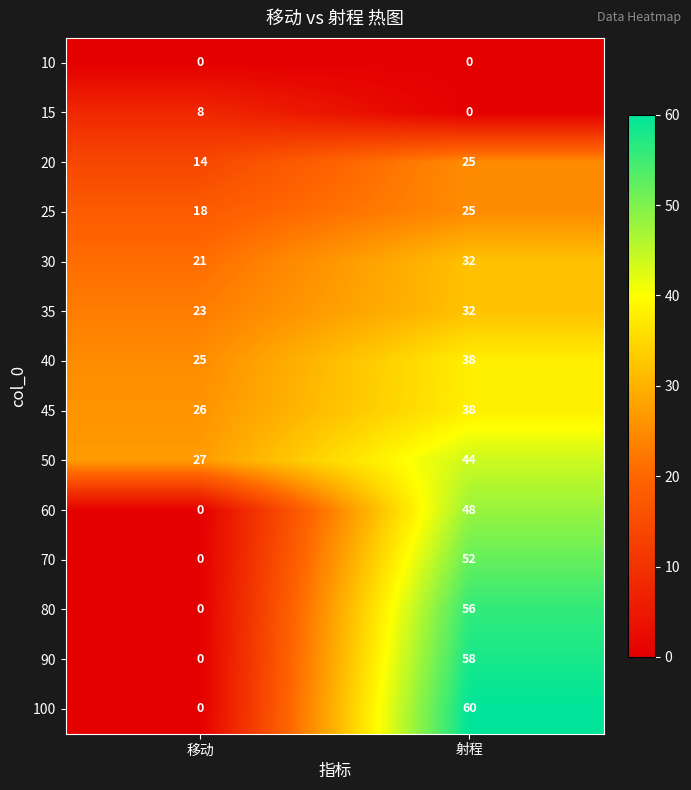

What is the total value across all series at 移动?

162